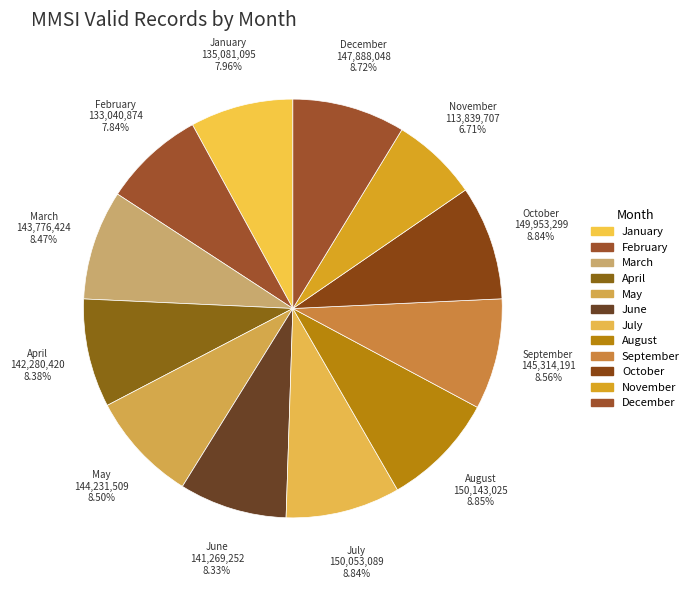

Count the number of slices in the pie.

12